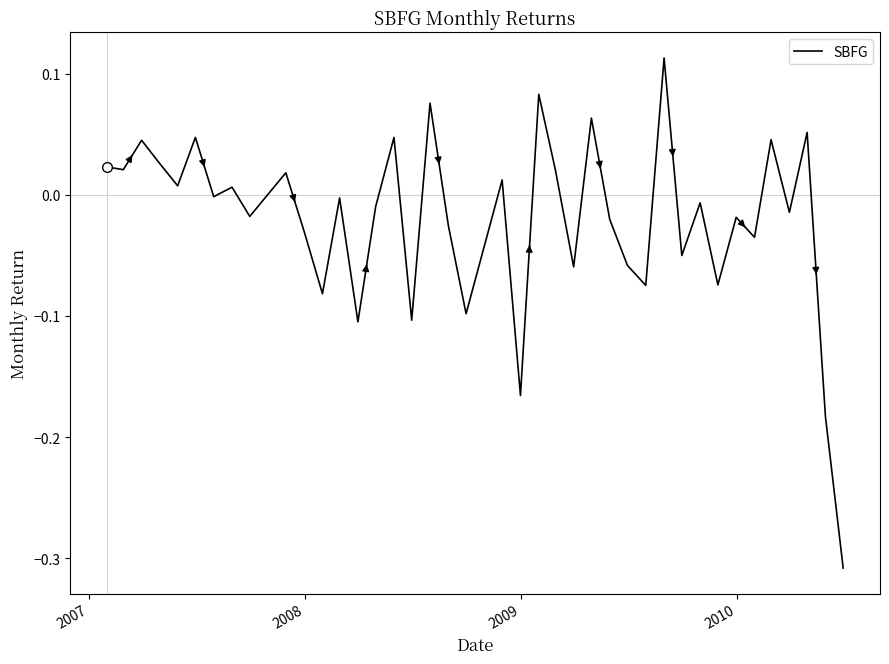

What is the difference between the maximum and minimum values?

0.4